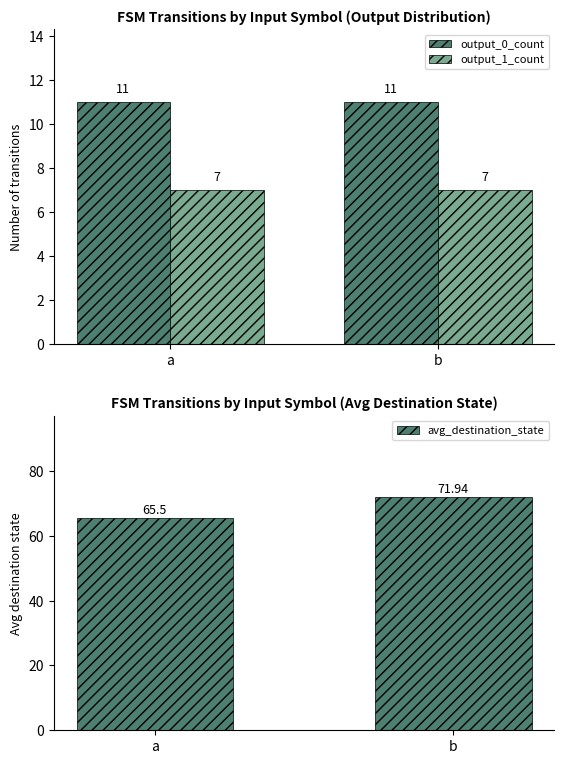

The value of output_0_count at b is 3.9. True or false?

False